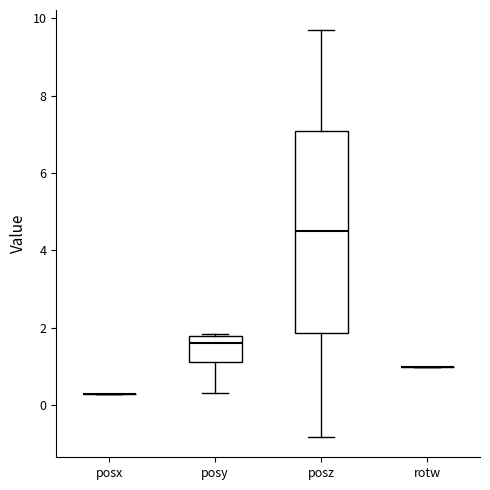

Reading left to right, transcribe this box plot: for each box, give where its median line is, the range the box spans, and where its two whiskers end, as read against the y-axis. The values are not printed on the chart, so give them approximately, as read against the axis.

posx: box collapsed to a line at 0.4, whiskers 0.4 to 0.4
posy: median 1.6, box 1.2 to 1.8, whiskers 0.4 to 1.8
posz: median 4.6, box 1.8 to 7.0, whiskers -0.8 to 9.6
rotw: box collapsed to a line at 1.0, whiskers 1.0 to 1.0